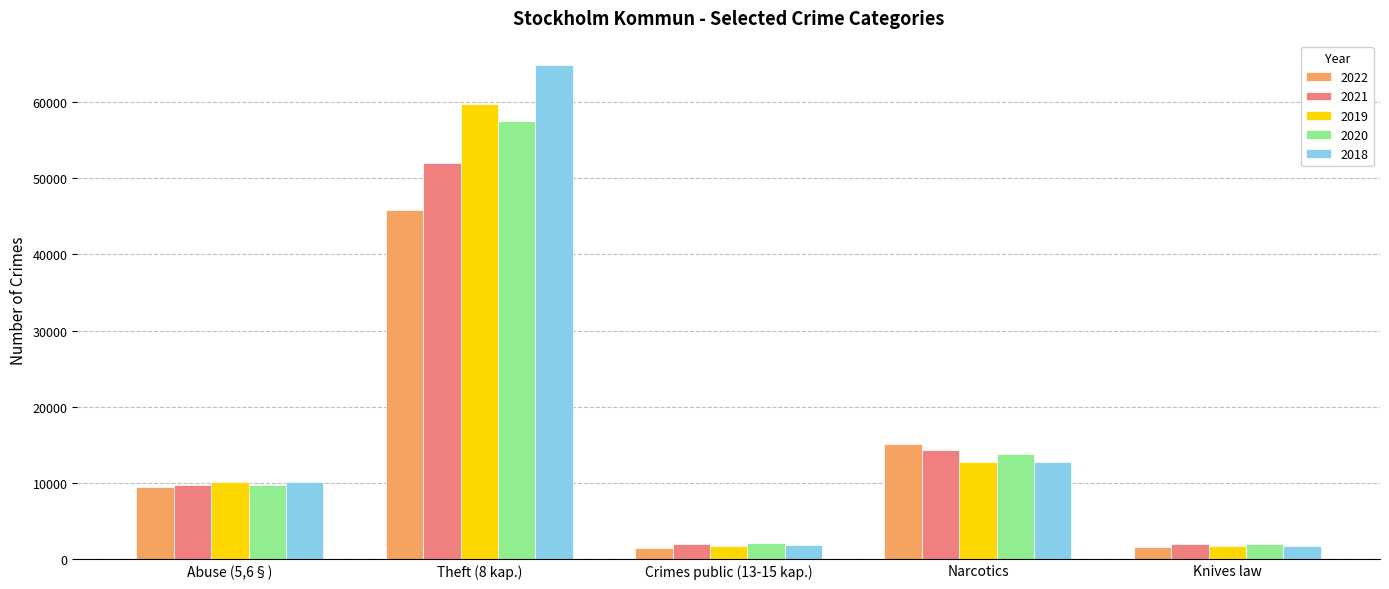

What is the difference between the second highest and minimum values in the 2022 series?

13590